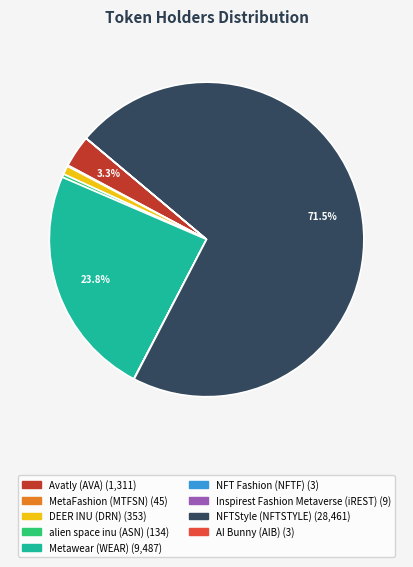

Is the sum of alien space inu (ASN) and NFTStyle (NFTSTYLE) greater than half?

Yes